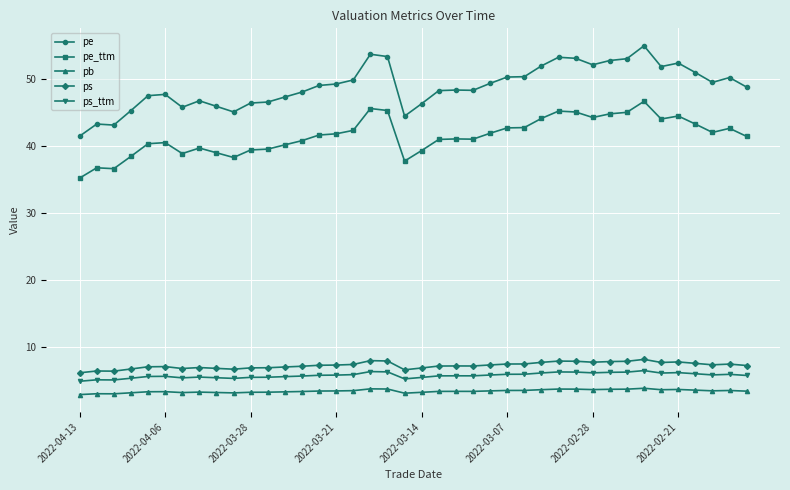

What is the lowest value of the pb series?

2.9